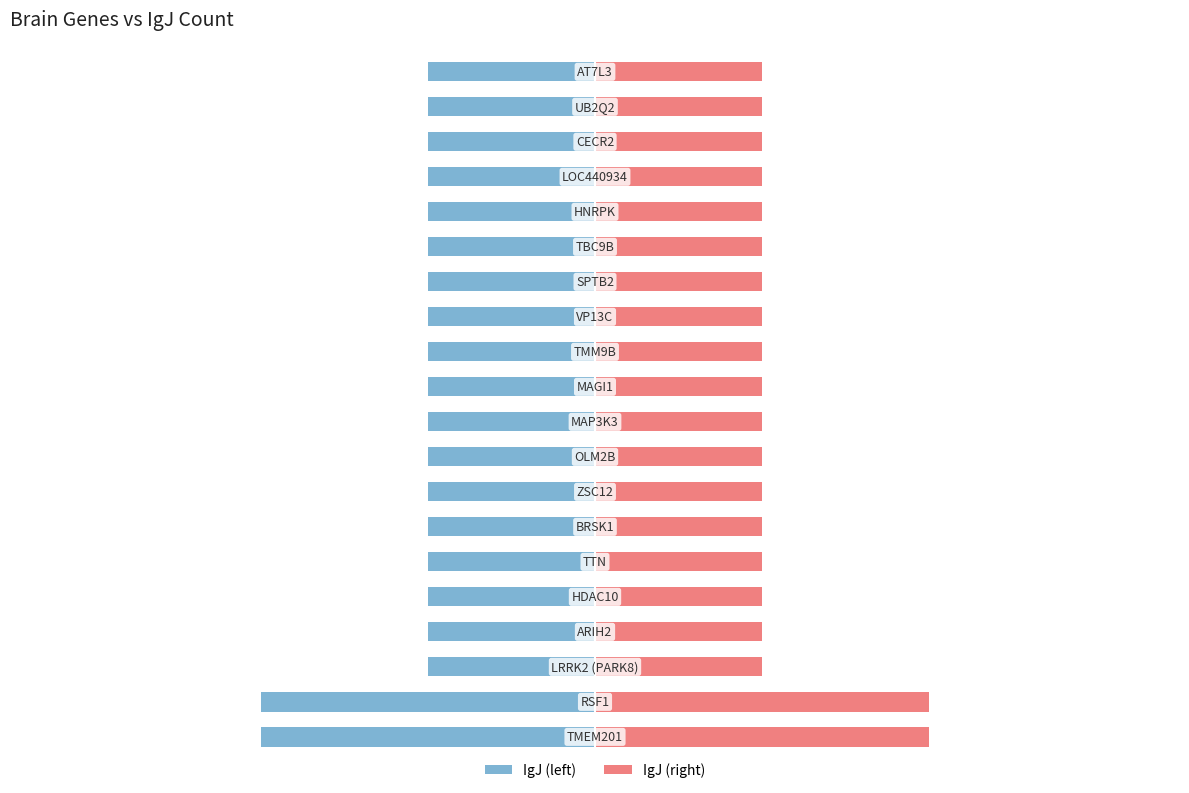

How many IgJ (right) values are between 1 and 2?

20